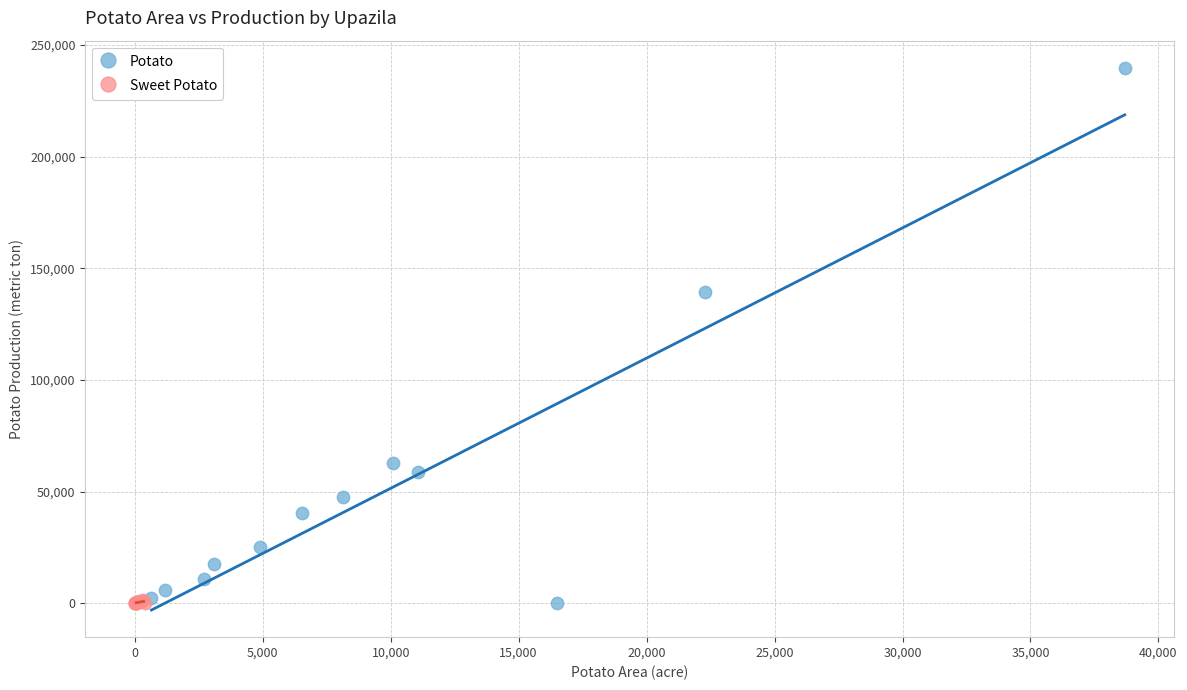

Which series has the largest Y range (max minus min)?

Potato